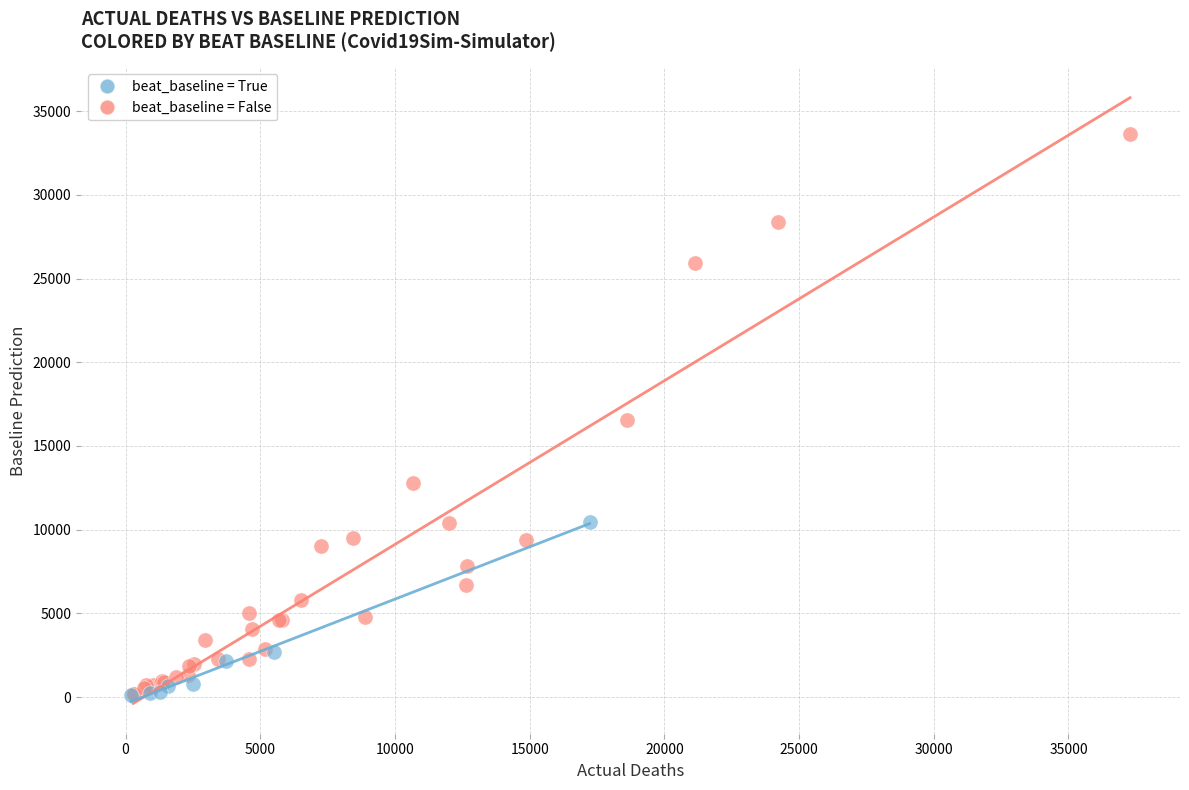

Which series has the largest Y range (max minus min)?

beat_baseline = False